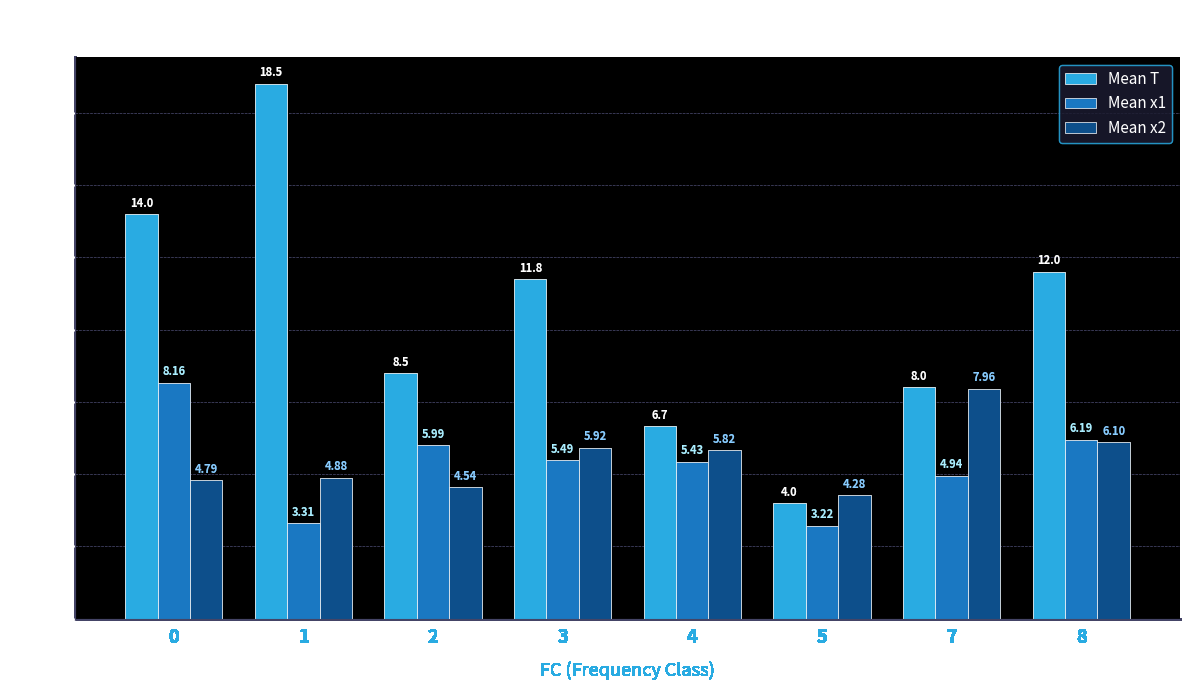

How many data points in Mean T are less than 11?

4